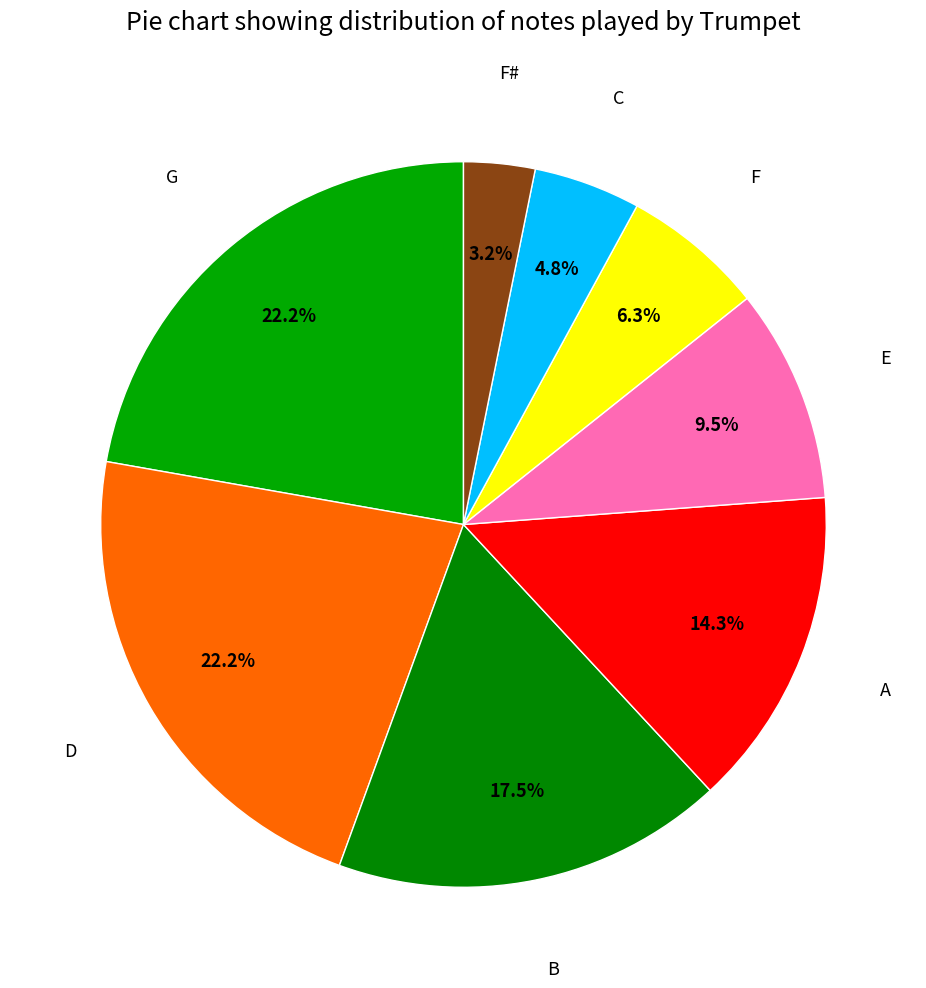

True or false: G accounts for 22% of the total.

True